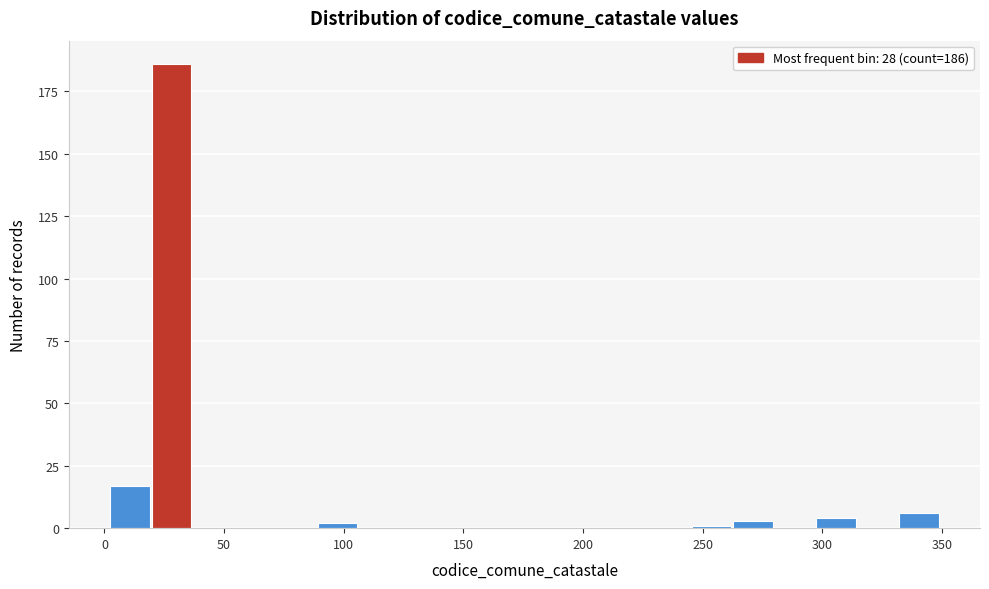

Read against the x-axis, roughly where is the centre of the tallest bar?

30